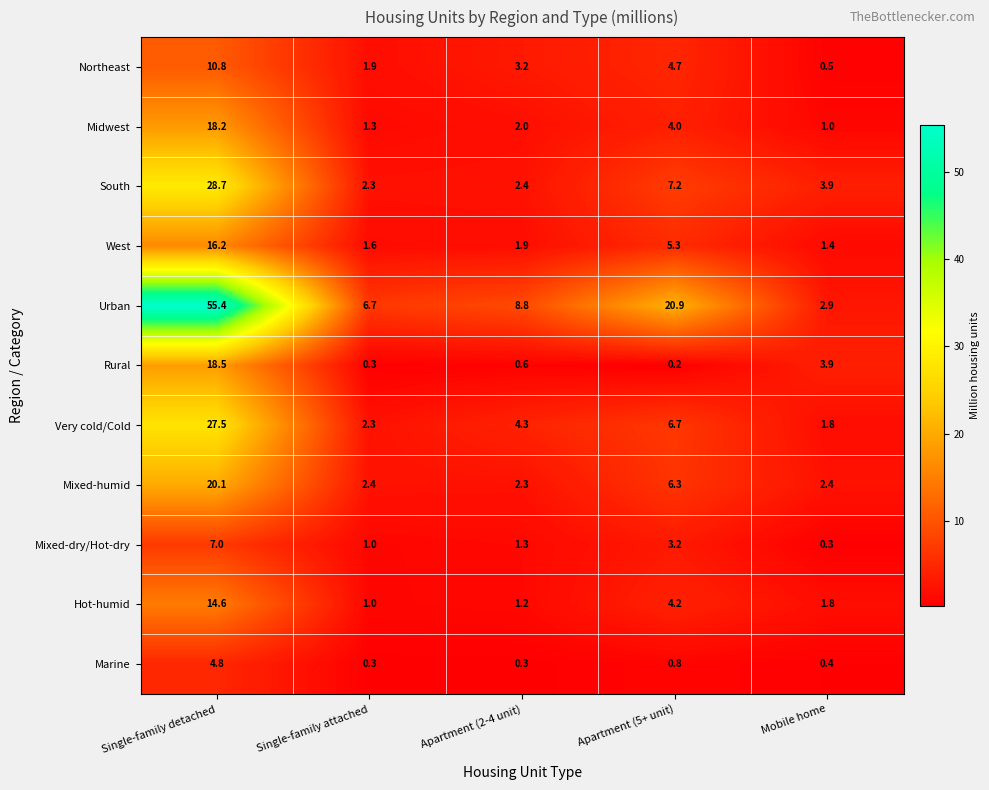

What is the difference between the maximum and minimum values in the Midwest series?

17.2